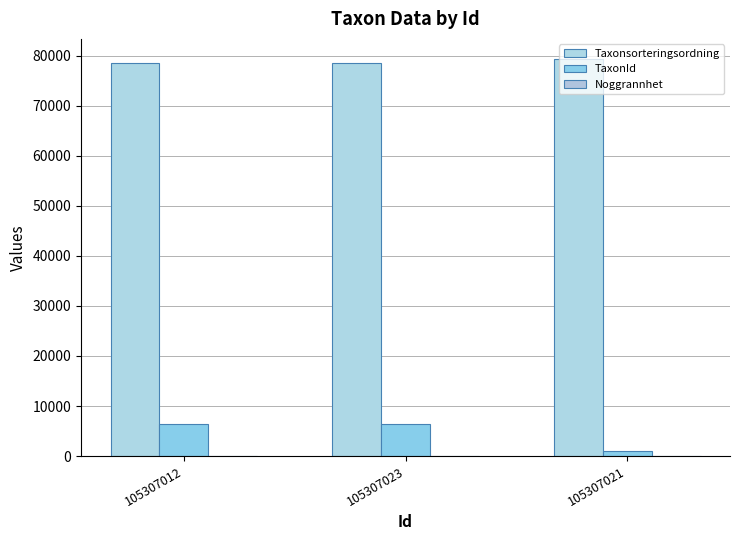

How many series are shown in this chart?

3